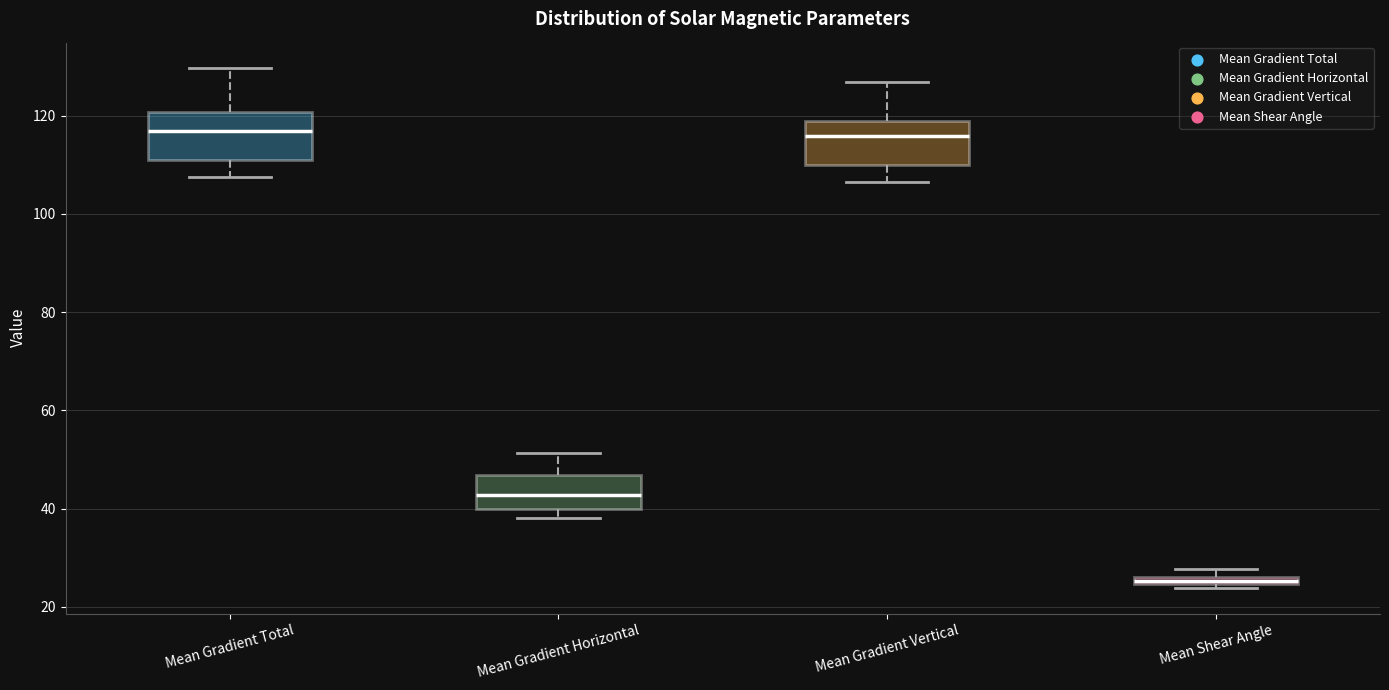

Which box has the lowest median line?

Mean Shear Angle